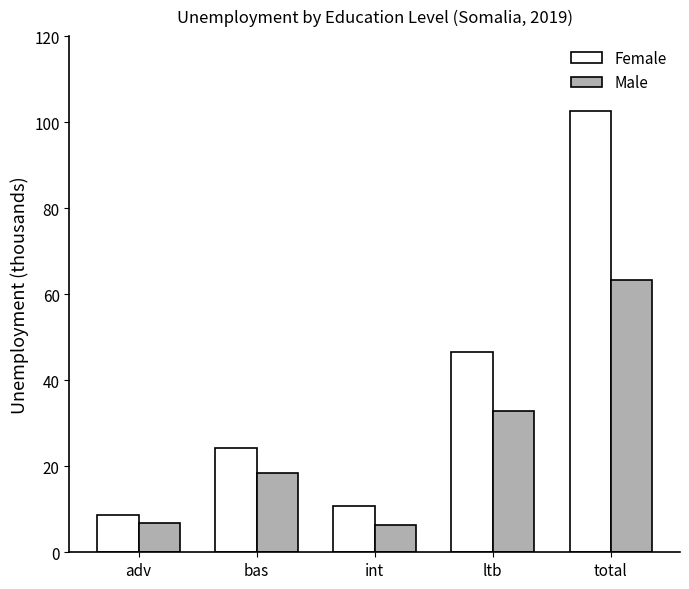

What is the total value across all series at ltb?

79.4